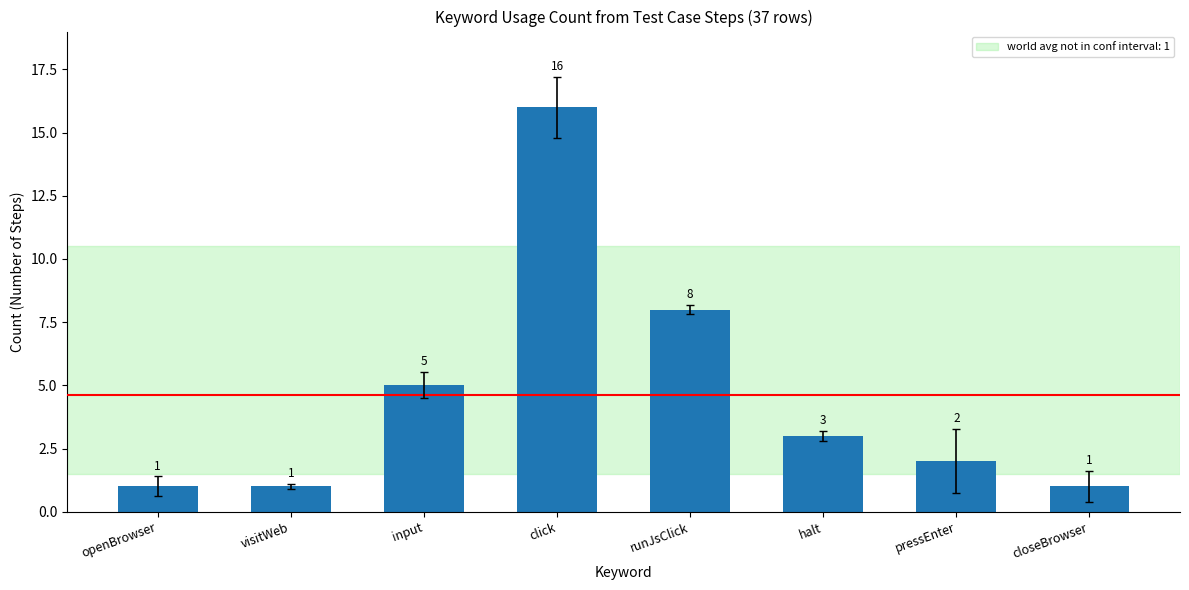

What is the sum of all values?

37